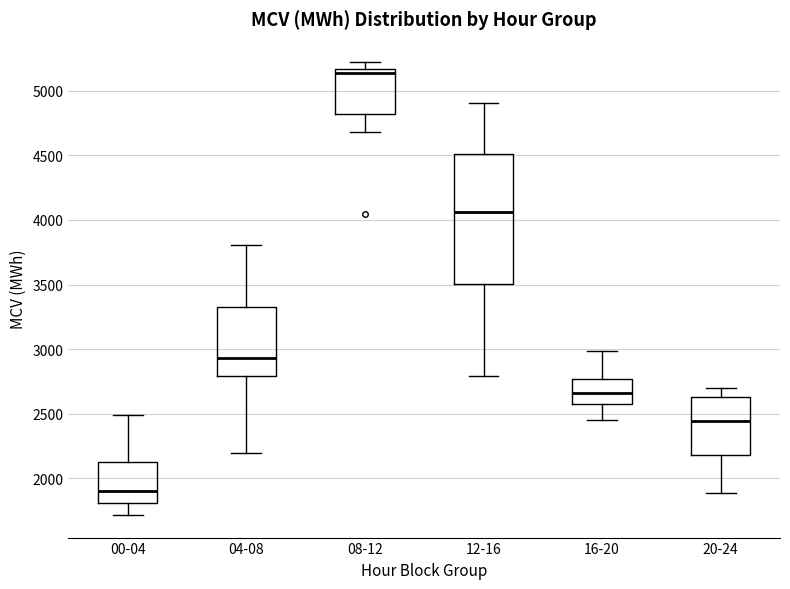

Reading left to right, read every box against the y-axis: the position of its median line, the range the box covers, and the ends of its whiskers. The values are not printed on the chart, so give them approximately, as read against the axis.

00-04: median 1900, box 1800 to 2150, whiskers 1700 to 2500
04-08: median 2950, box 2800 to 3300, whiskers 2200 to 3800
08-12: median 5150 (just below the box's upper edge), box 4800 to 5150, whiskers 4700 to 5250
12-16: median 4050, box 3500 to 4500, whiskers 2800 to 4900
16-20: median 2650, box 2600 to 2750, whiskers 2450 to 3000
20-24: median 2450, box 2200 to 2650, whiskers 1900 to 2700